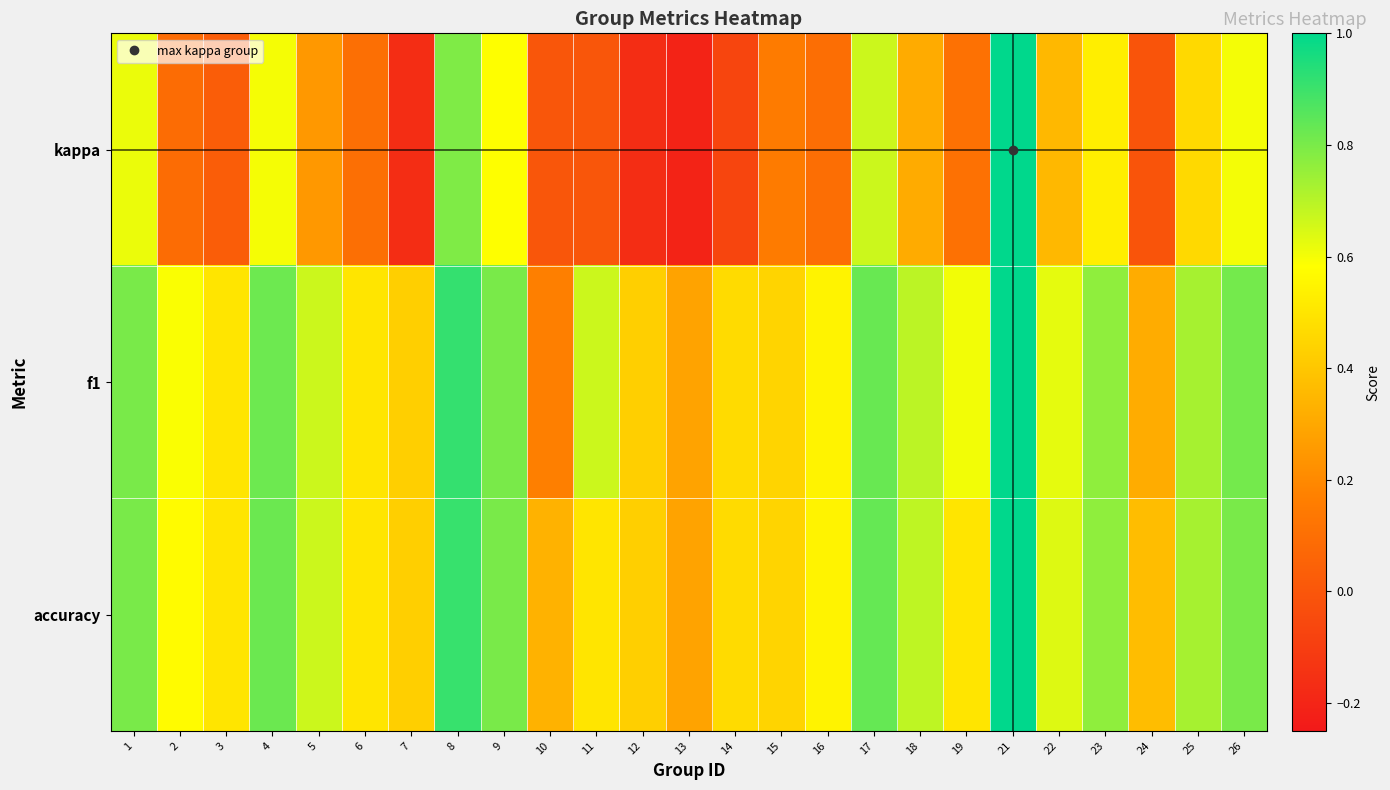

Which has a higher value, 3 or 15?

15